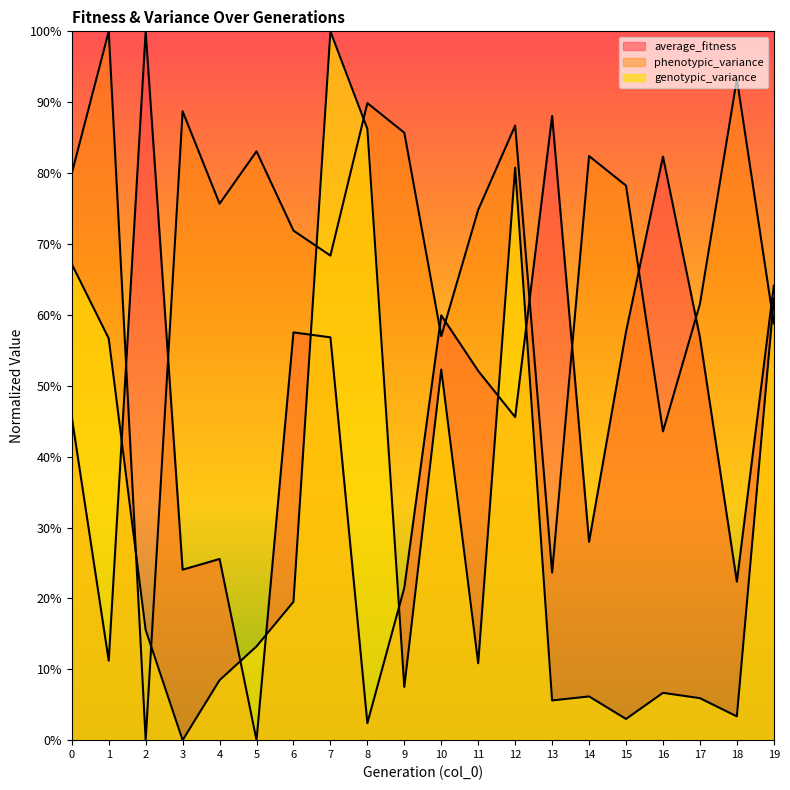

Reading left to right, what are all the values shown in this chart?

average_fitness: 0.5	0.1	1.0	0.2	0.3	0.0	0.6	0.6	0.0	0.2	0.6	0.5	0.5	0.9	0.3	0.6	0.8	0.6	0.2	0.6
phenotypic_variance: 0.8	1.0	0.0	0.9	0.8	0.8	0.7	0.7	0.9	0.9	0.6	0.7	0.9	0.2	0.8	0.8	0.4	0.6	0.9	0.6
genotypic_variance: 0.7	0.6	0.2	0.0	0.1	0.1	0.2	1.0	0.9	0.1	0.5	0.1	0.8	0.1	0.1	0.0	0.1	0.1	0.0	0.6